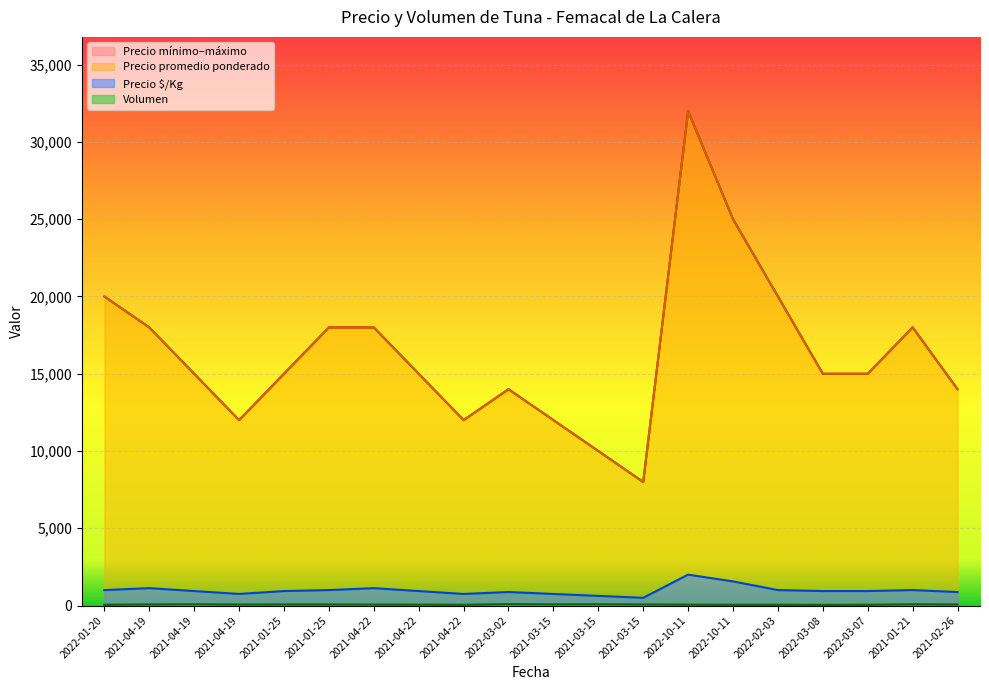

List the labels in order of Precio mínimo value, smallest first.

2021-03-15, 2021-03-15, 2021-04-19, 2021-04-22, 2021-03-15, 2022-03-02, 2021-02-26, 2021-04-19, 2021-01-25, 2021-04-22, 2022-03-08, 2022-03-07, 2021-04-19, 2021-01-25, 2021-04-22, 2021-01-21, 2022-01-20, 2022-02-03, 2022-10-11, 2022-10-11